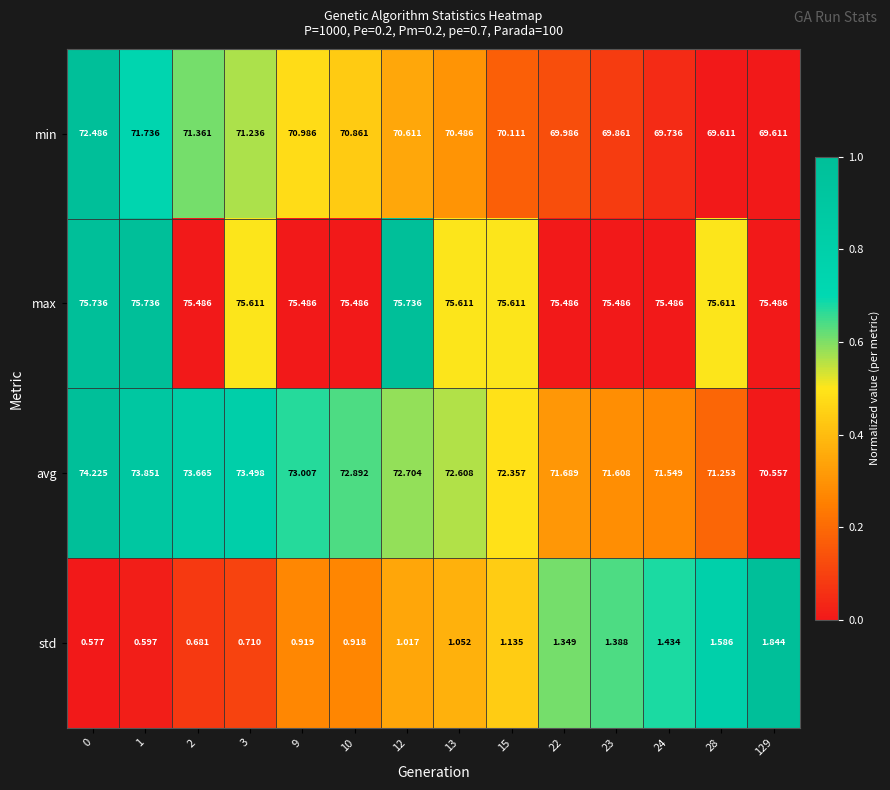

Which series has the widest spread of values?

avg